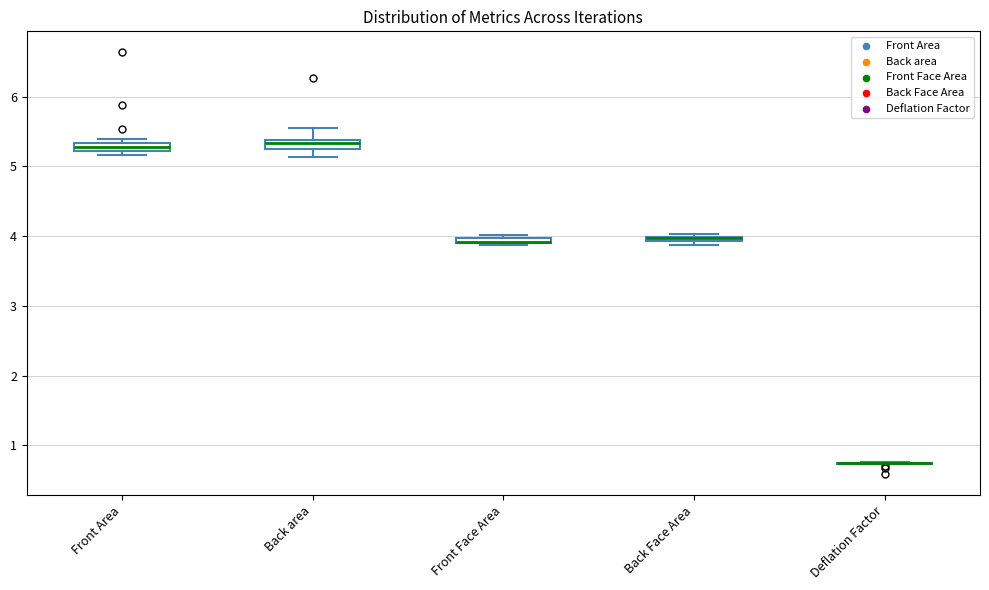

Where is the upper edge of the box for Back Face Area on the y-axis? The values are not printed on the chart, so give them approximately, as read against the axis.

4.0